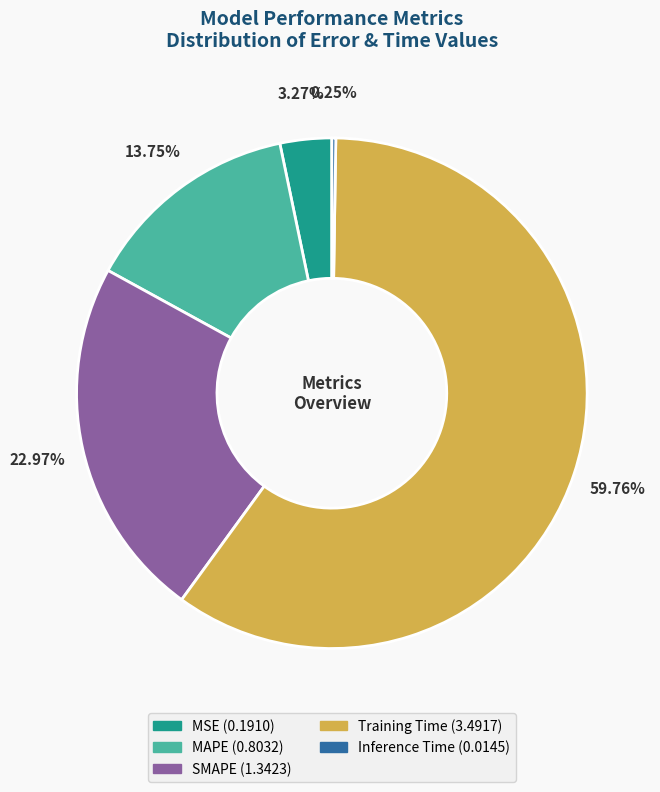

Which category accounts for the majority?

Training Time